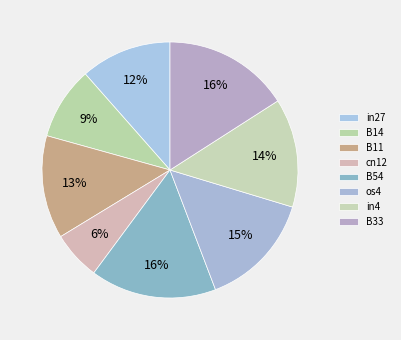

Which slice is the largest?

B54